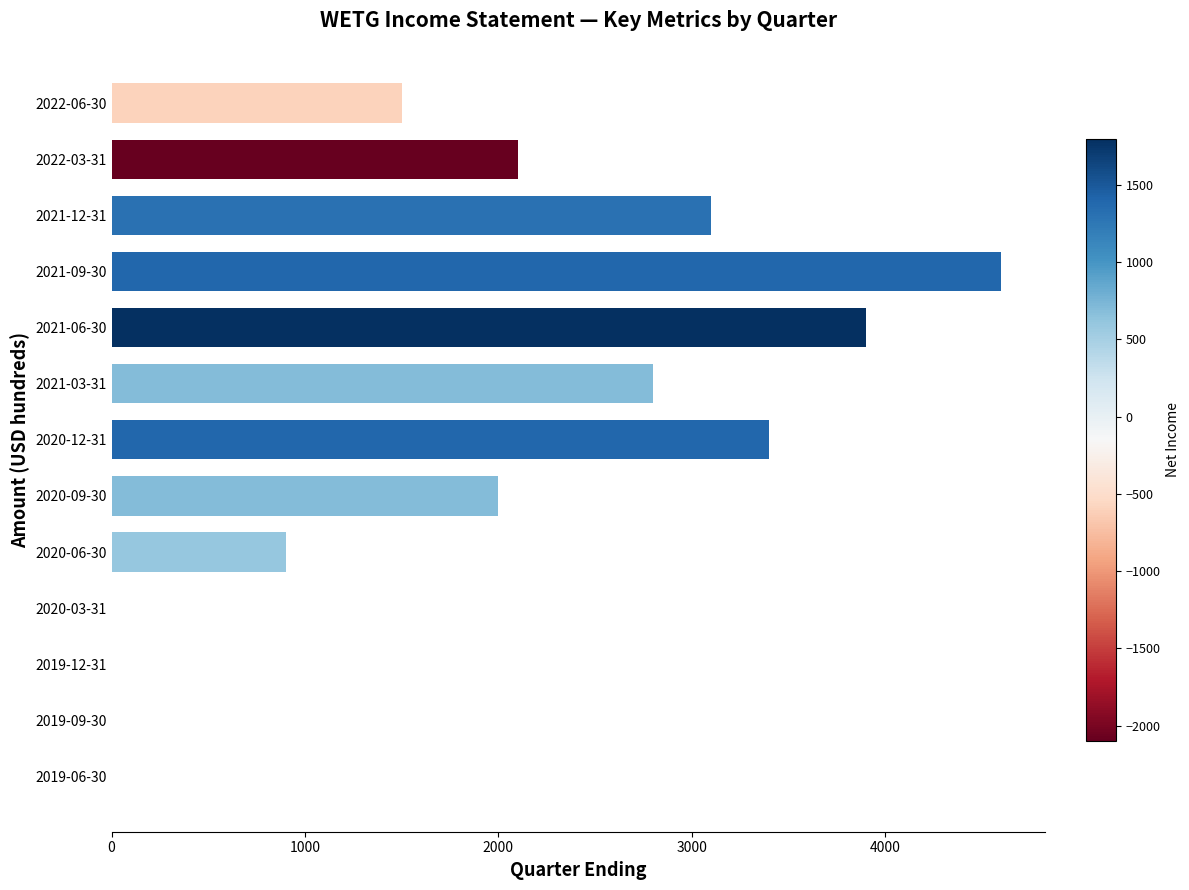

The value at 2019-12-31 is 0. True or false?

True